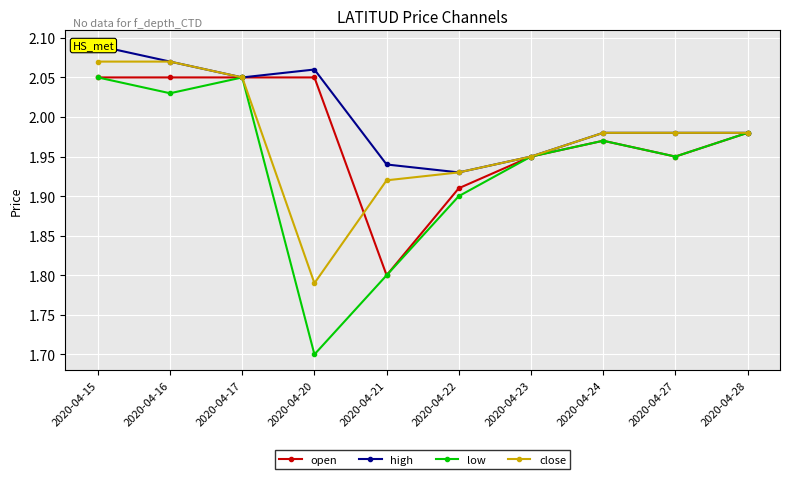

What is the difference between the second highest and second lowest values in the open series?

0.1